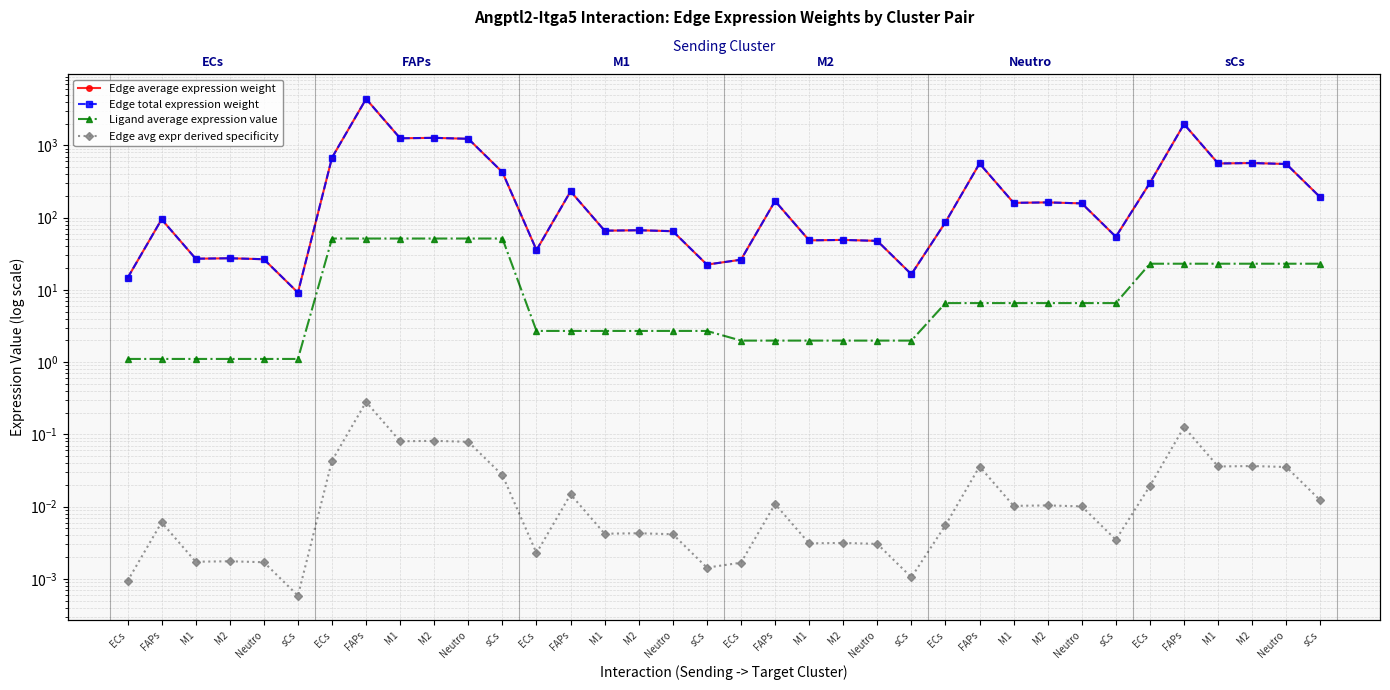

What is the label of the 14th point from the right?

Neutro